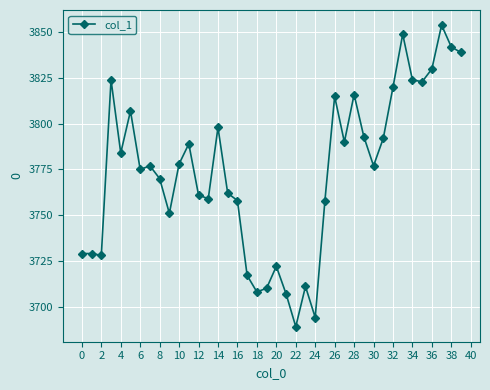

What is the average value?

3774